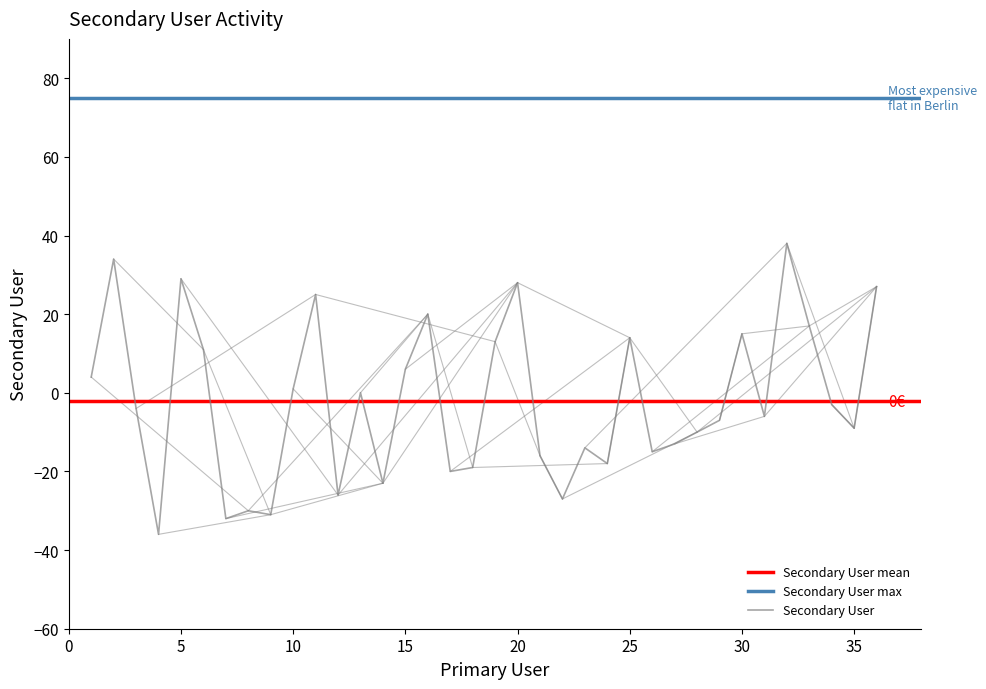

What is the sum of the values at 33 and 5?

46